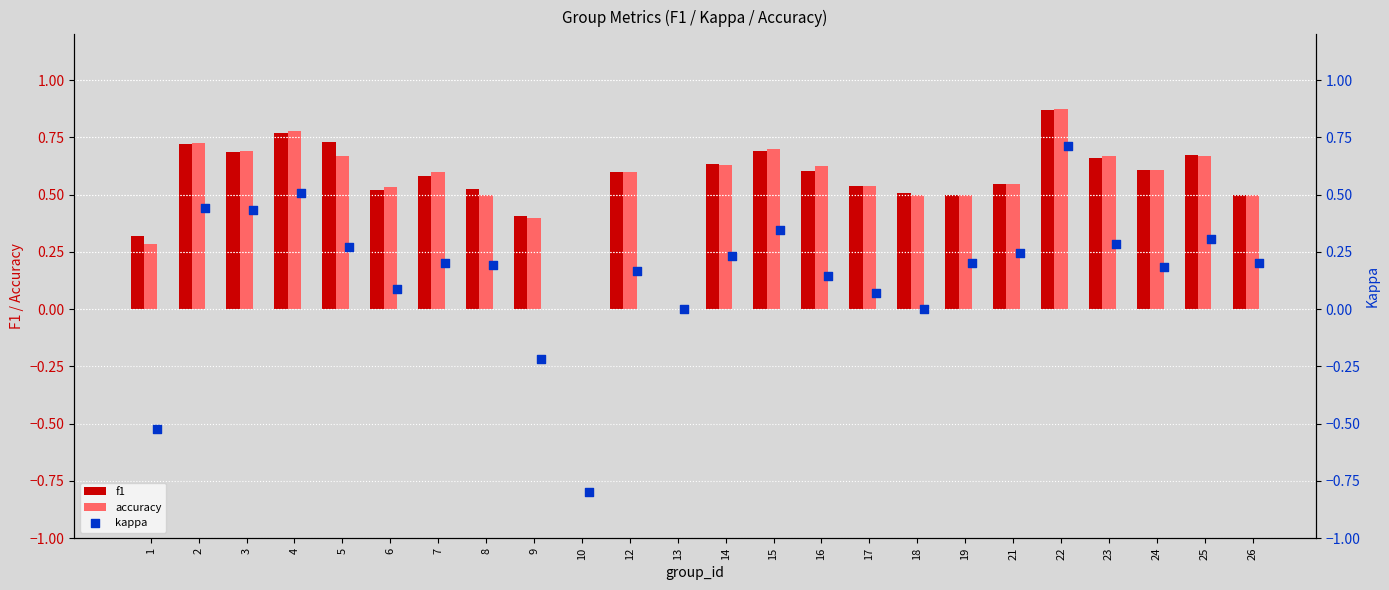

Which series has the largest total across all categories?

f1